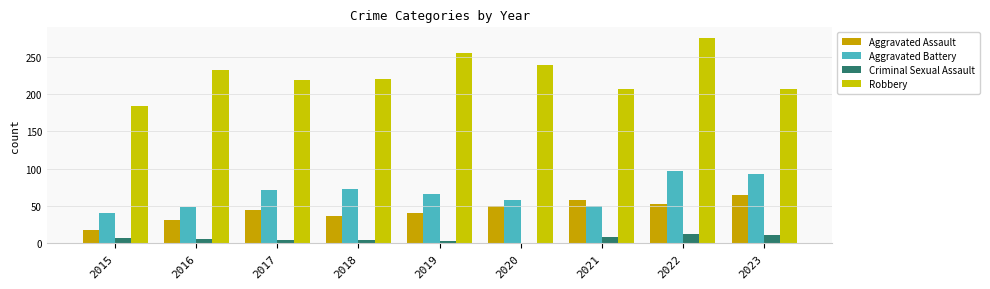

How many groups of bars are there?

9